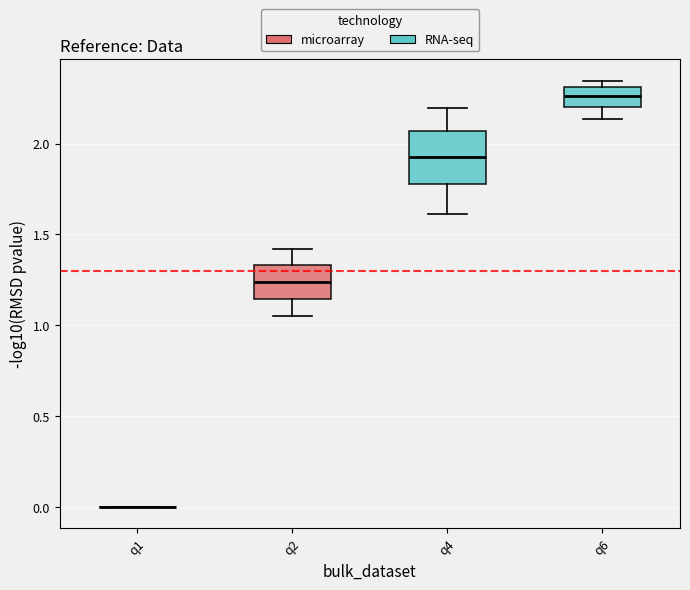

Where does the median line of the box for q2 sit on the y-axis? The values are not printed on the chart, so give them approximately, as read against the axis.

1.25